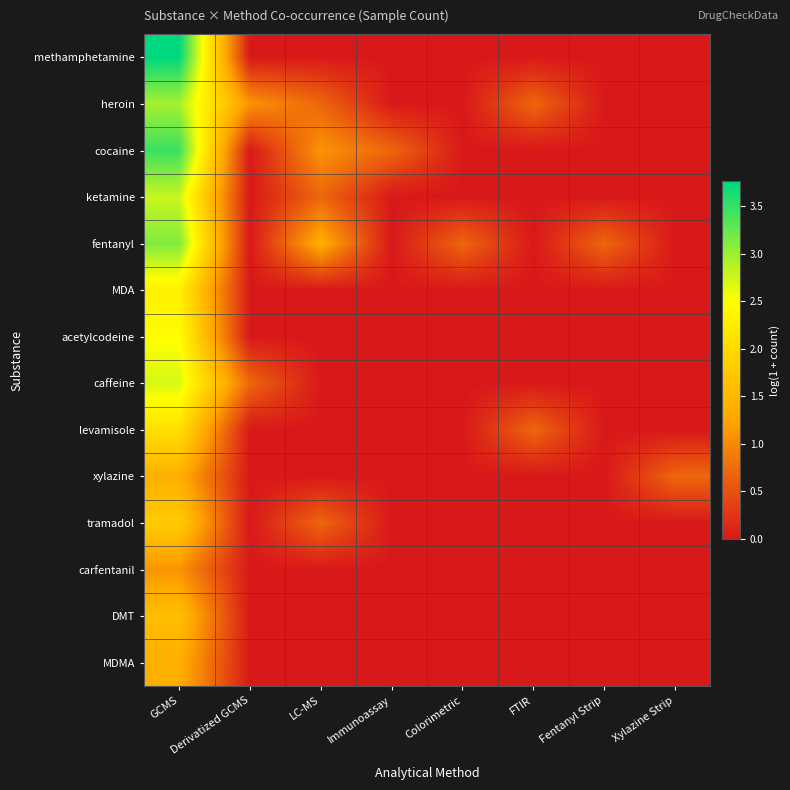

Count the number of categories in the chart.

8